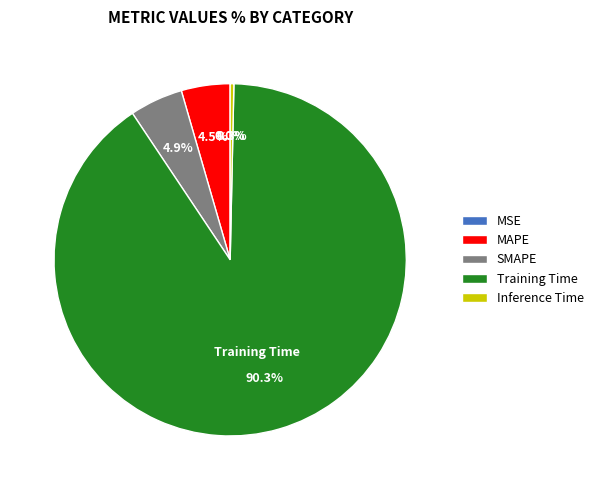

Does any single category account for the majority?

Yes